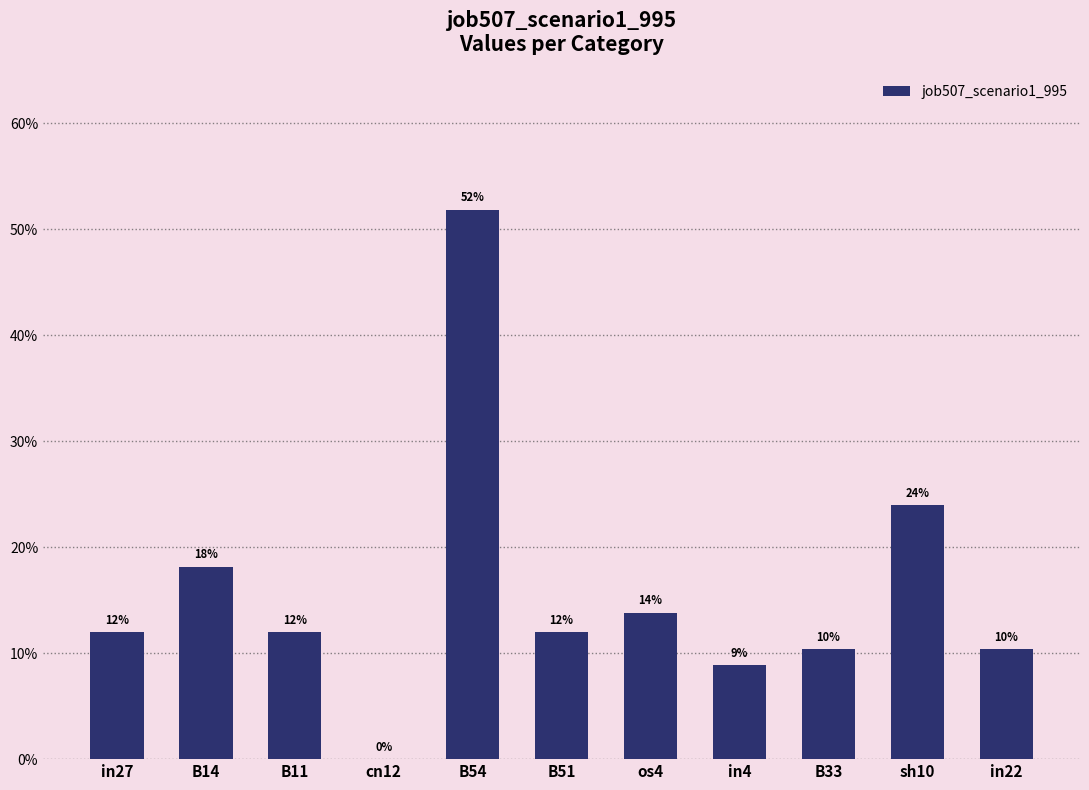

Are the bars horizontal?

No